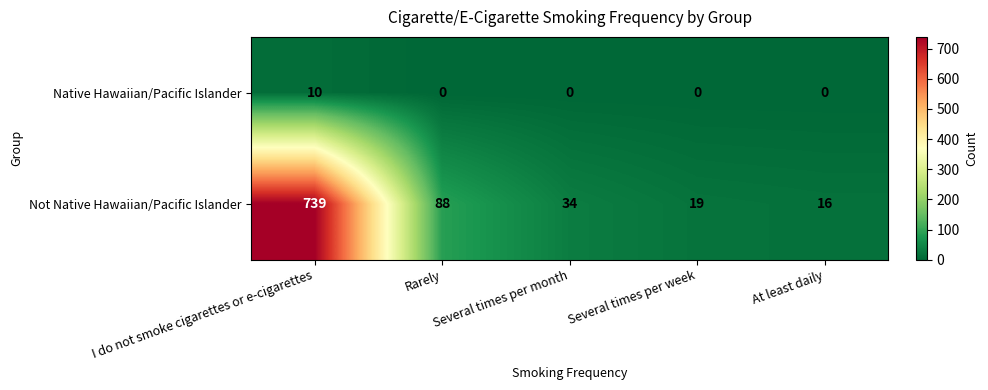

At Several times per week, list the series in order from largest to smallest.

Not Native Hawaiian/Pacific Islander, Native Hawaiian/Pacific Islander